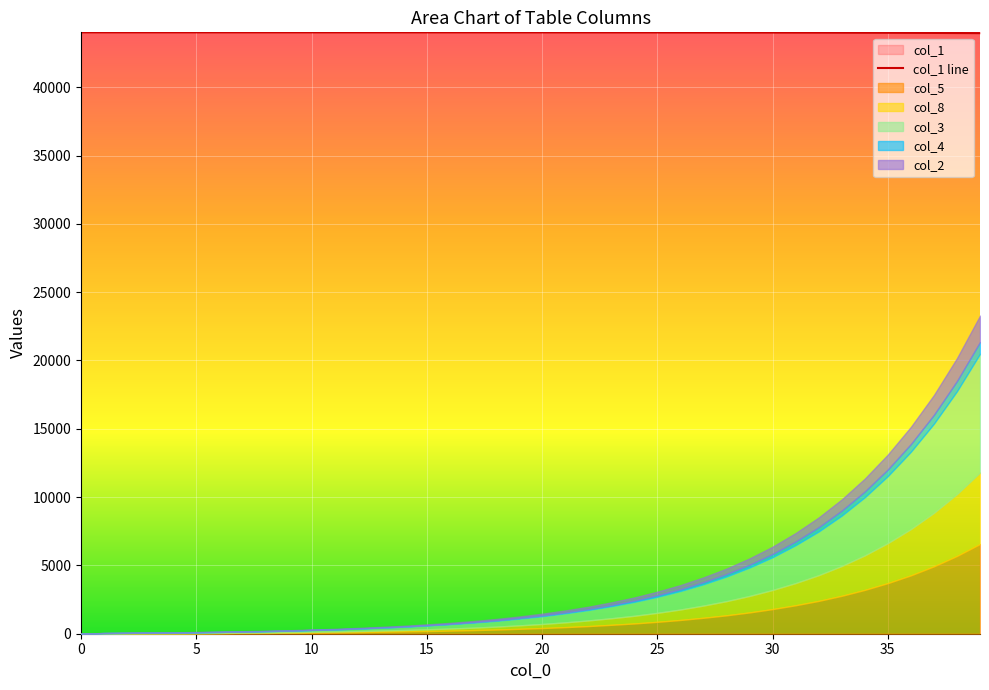

Is it true that the value at 16 is 44018.0?

True